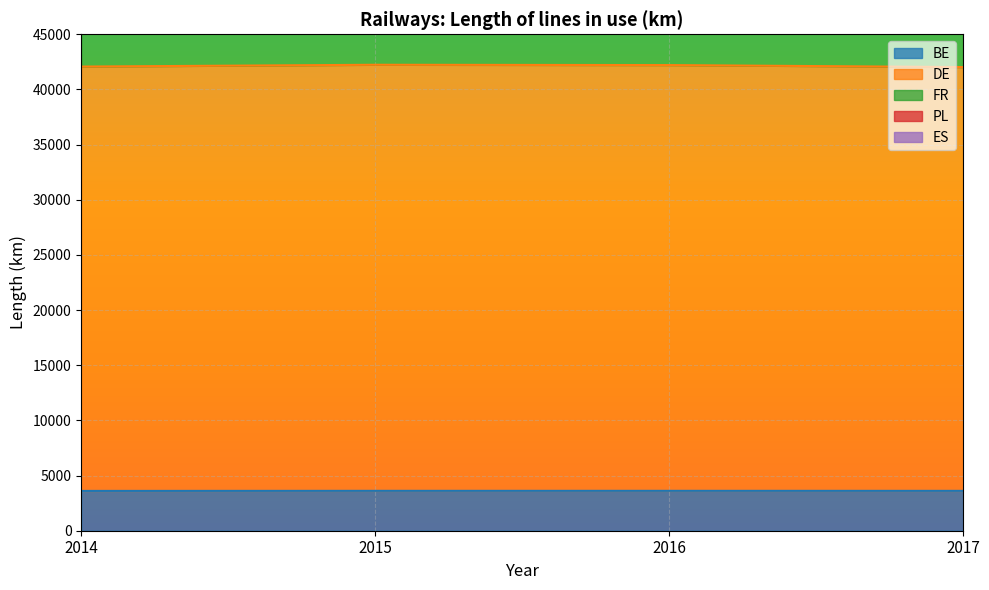

Rank the series by their maximum value, from lowest to highest.

BE, DE, FR